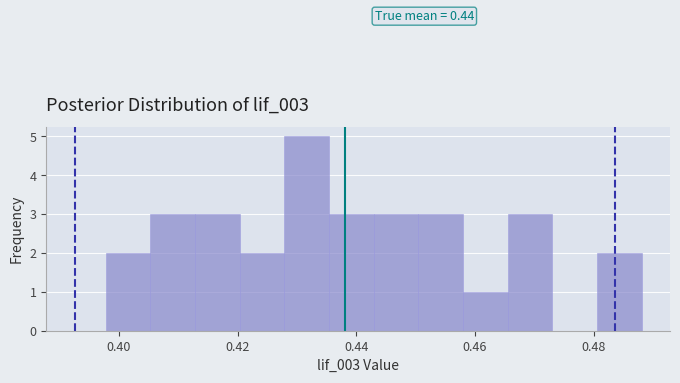

Around what value on the x-axis is the tallest bar? Give the approximate position of its centre, as read against the axis.

0.432